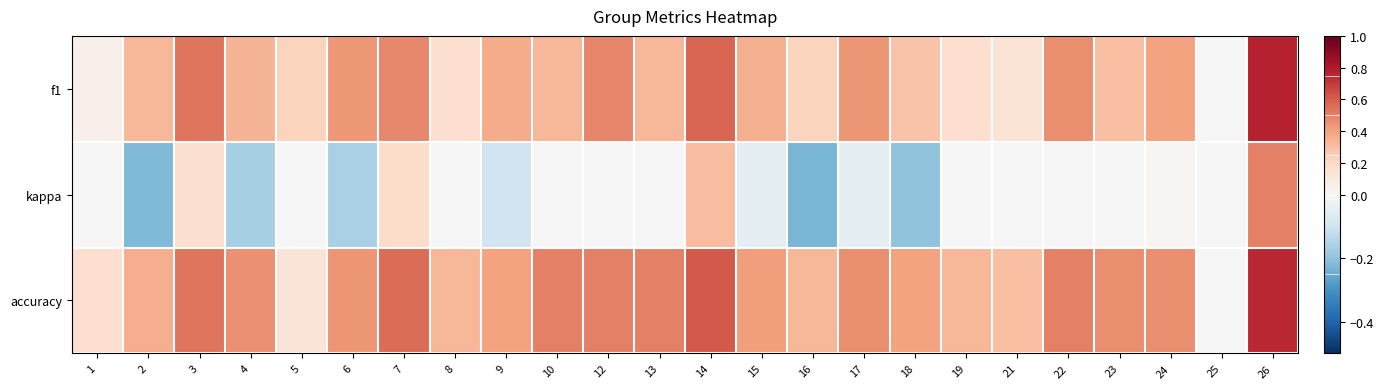

How many categories are shown in the chart?

24